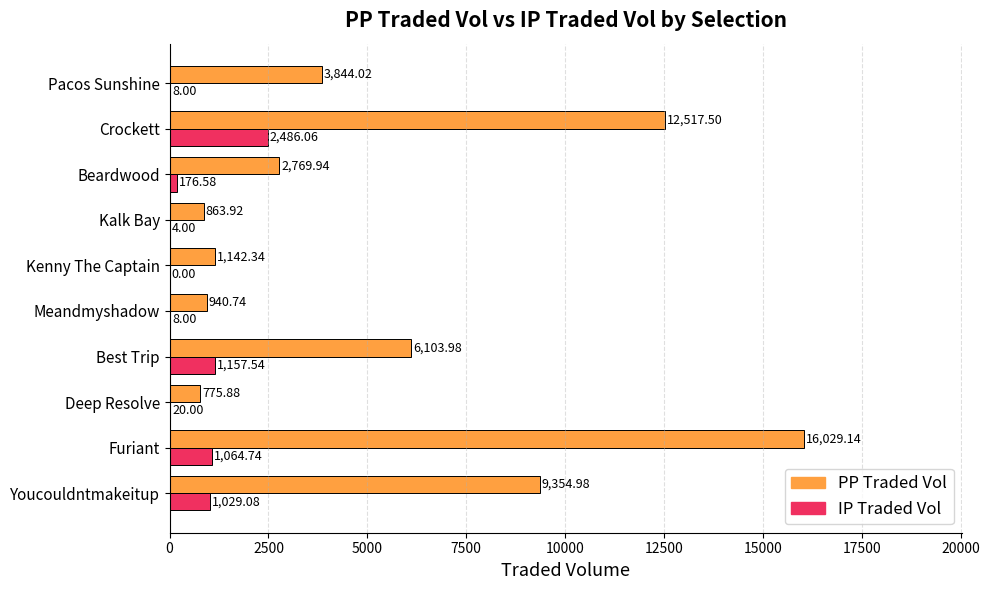

What is the sum of all PP Traded Vol values?

54342.4